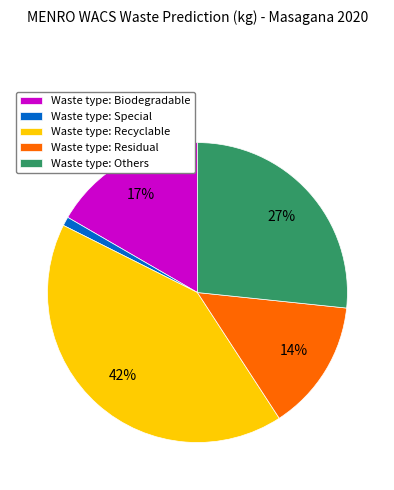

To the nearest percent, what portion does Waste type: Recyclable represent?

42%